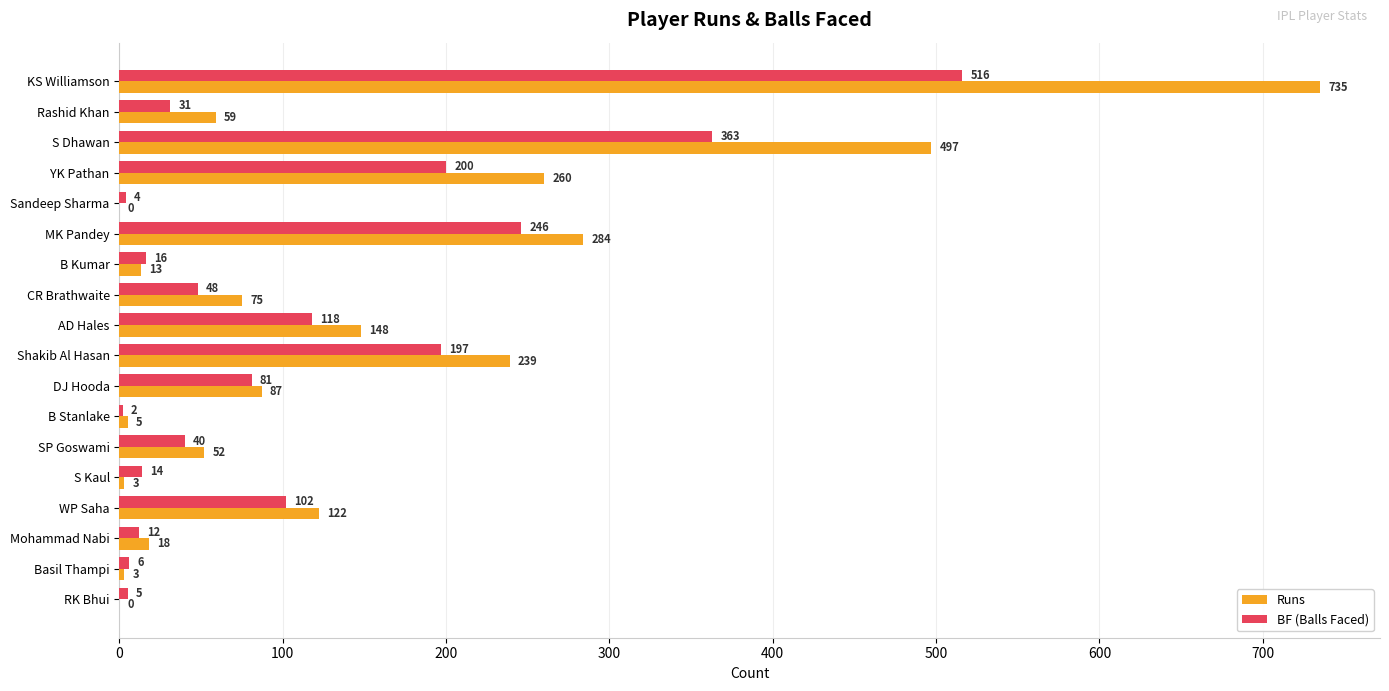

What is the sum of the BF (Balls Faced) values at MK Pandey and S Kaul?

260